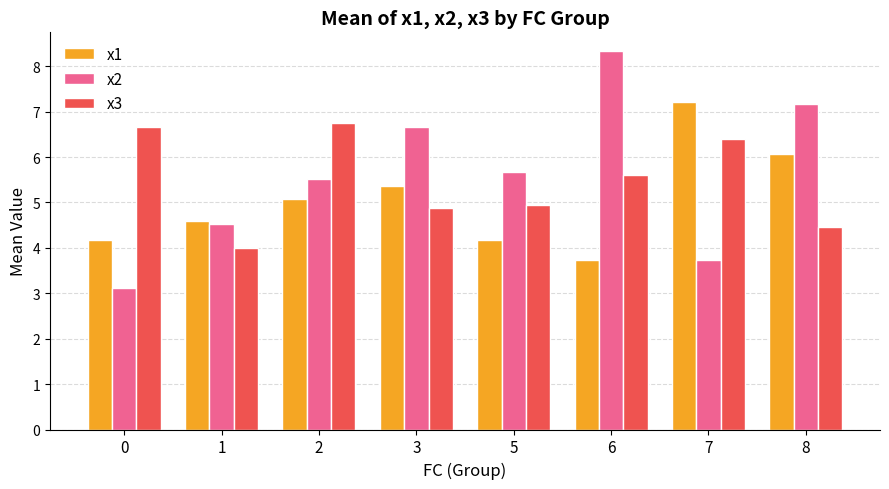

What are all the series names shown in the legend?

x1, x2, x3